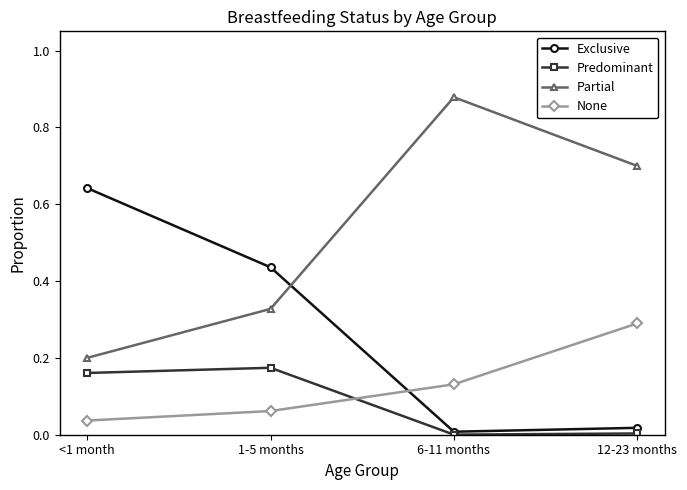

In Partial, how many points are higher than both neighbors (excluding endpoints)?

1